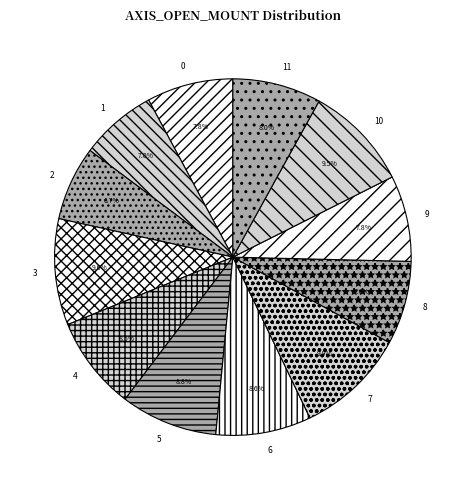

To the nearest percent, what is the combined percentage of 11 and 2?

15%